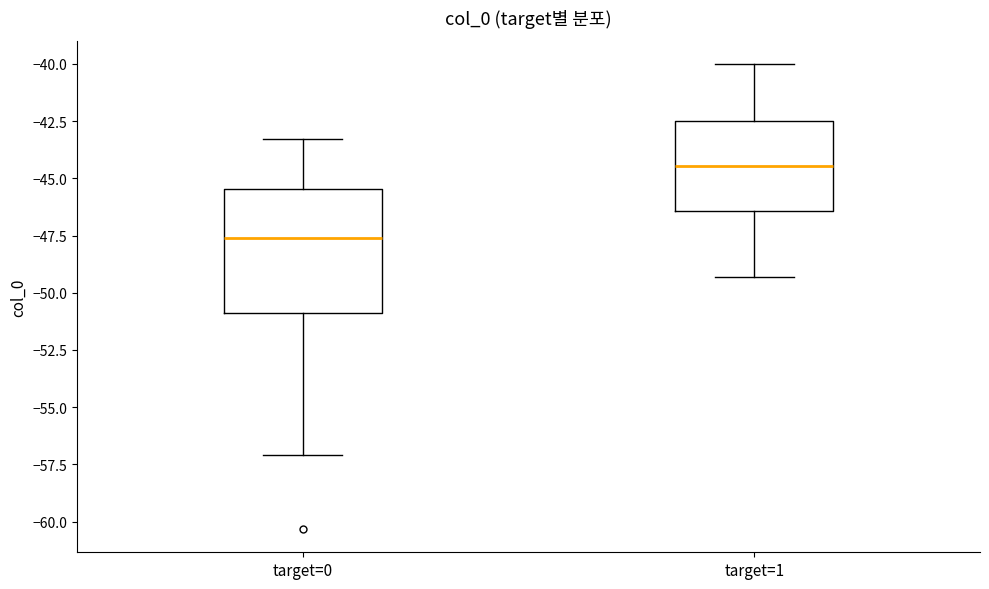

Which box is the tallest, from its lower edge to its upper edge?

target=0